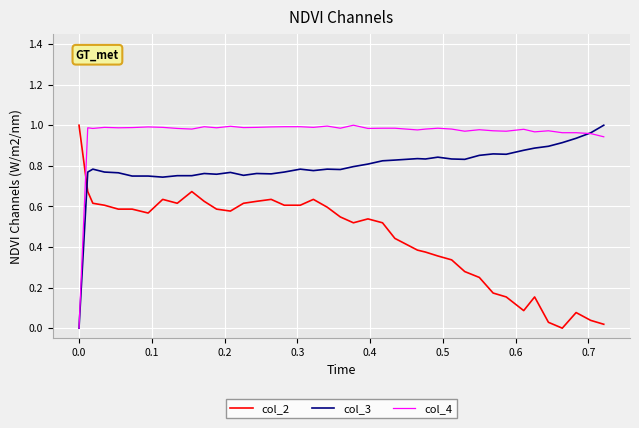

At how many categories does at least one series exceed 0?

40